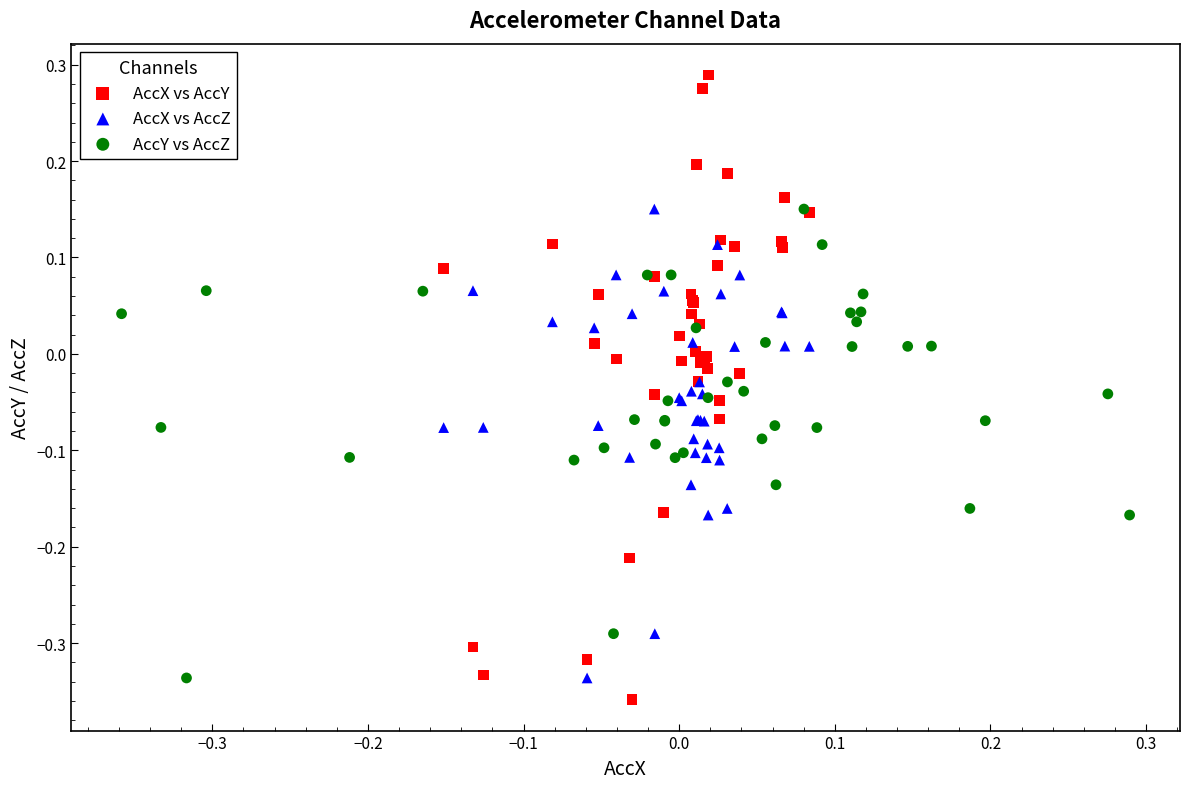

What are all the series names shown in the legend?

AccX vs AccY, AccX vs AccZ, AccY vs AccZ